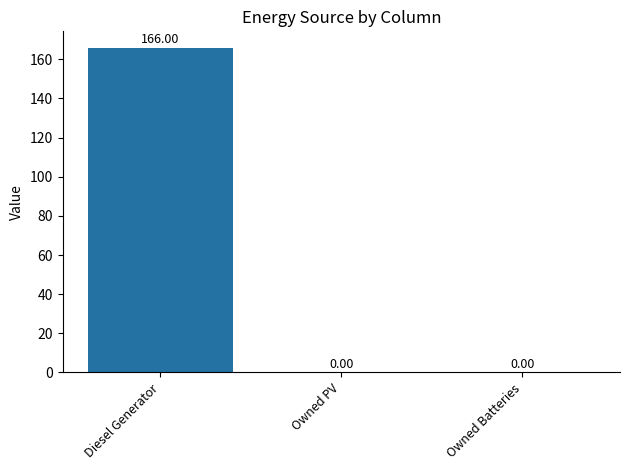

Which category has the highest value across all series?

Diesel Generator